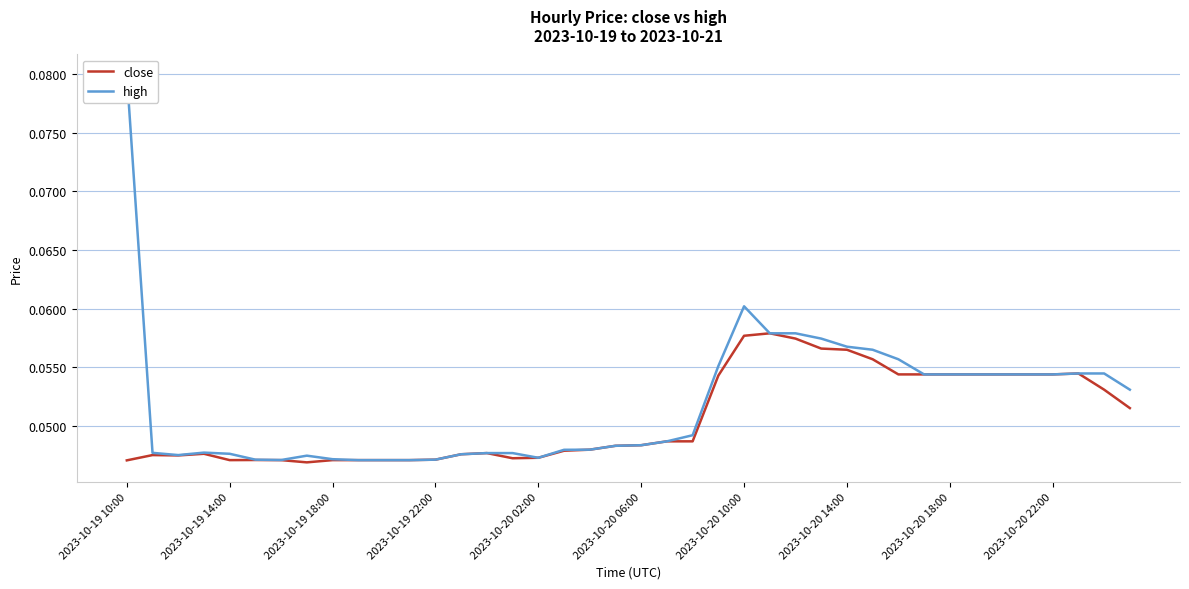

In high, how many points are lower than both neighbors (excluding endpoints)?

3